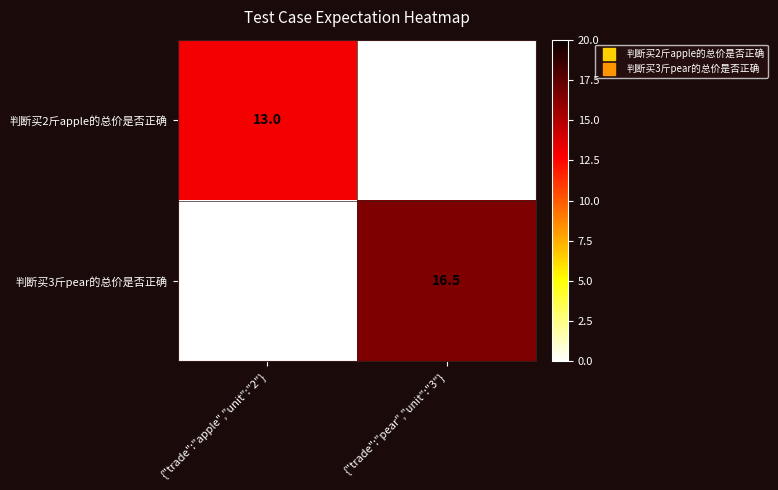

Which has a higher value, {"trade":"pear","unit":"3"} or {"trade":"apple","unit":"2"}?

{"trade":"apple","unit":"2"}